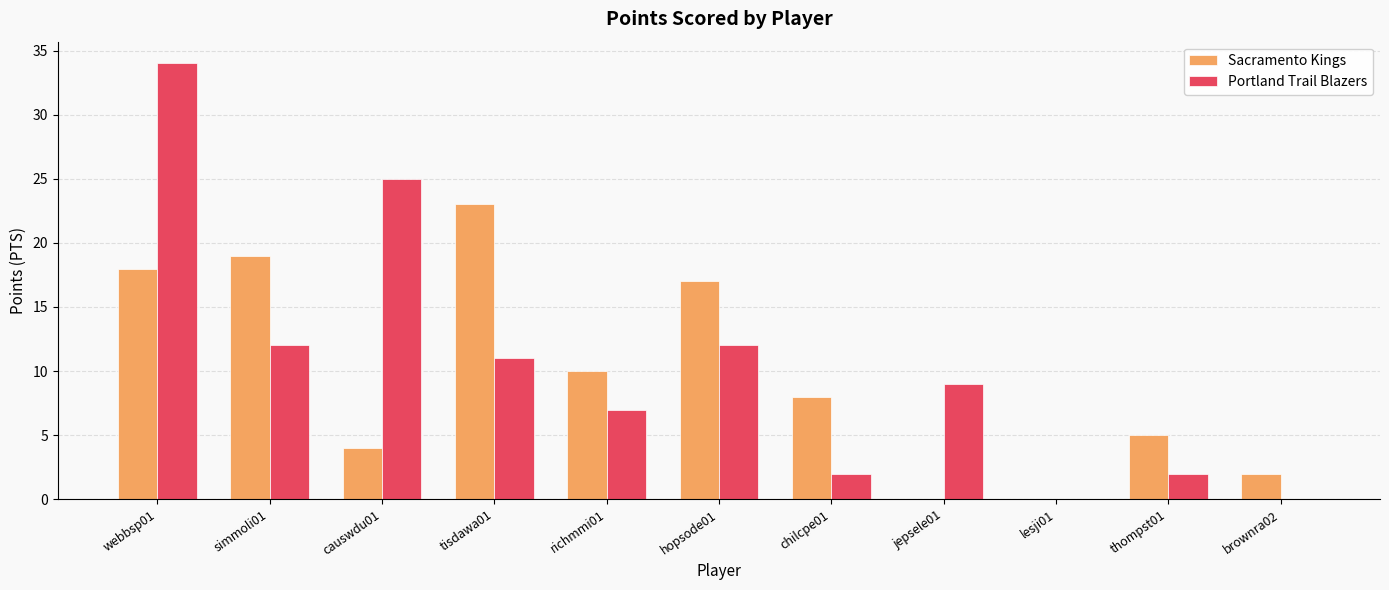

Reading left to right, what are all the values shown in this chart?

Sacramento Kings: 18	19	4	23	10	17	8	0	0	5	2
Portland Trail Blazers: 34	12	25	11	7	12	2	9	0	2	0